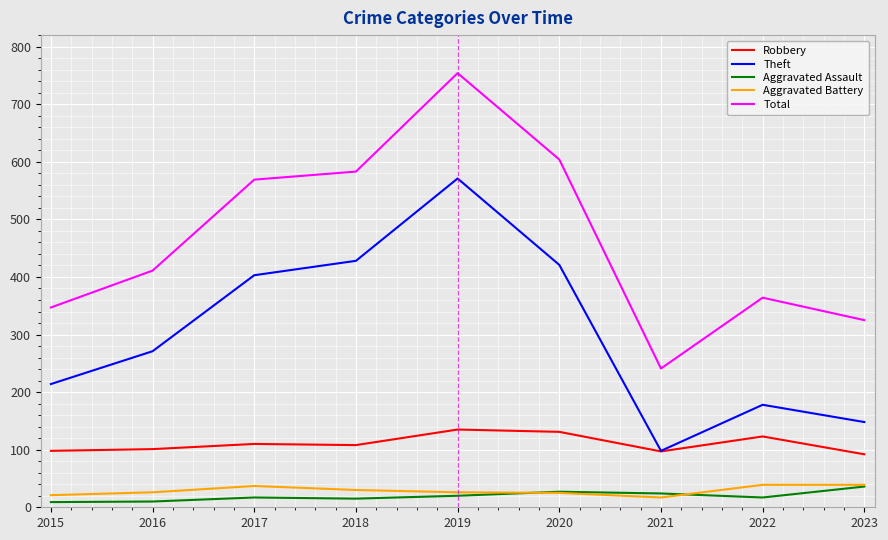

At which category is the sum across all series the highest?

2019